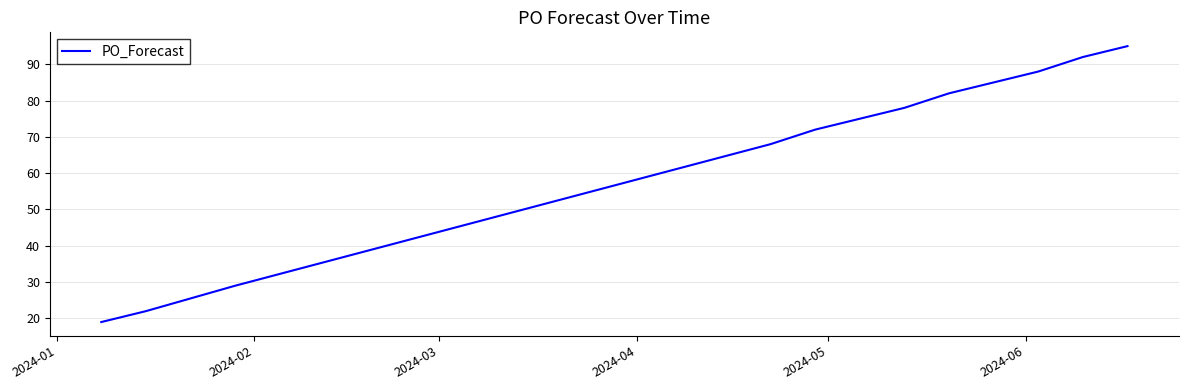

What is the difference between the second highest and second lowest values?

70